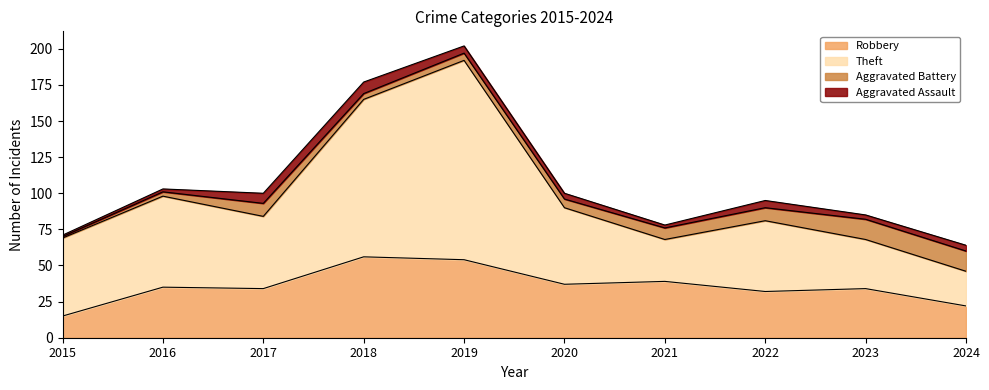

What is the maximum value for Robbery?

56